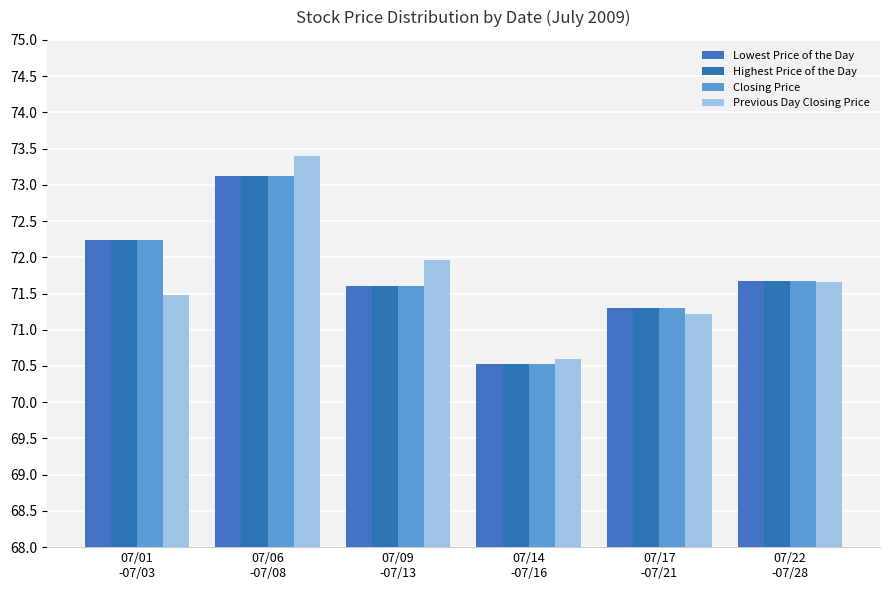

What is the difference between the maximum and second lowest values in the Highest Price of the Day series?

1.8